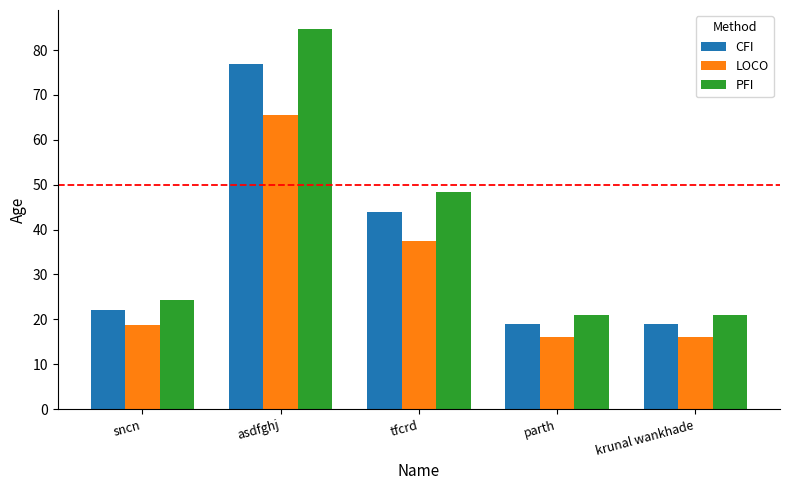

The CFI series shows 44.0 at tfcrd. True or false?

True